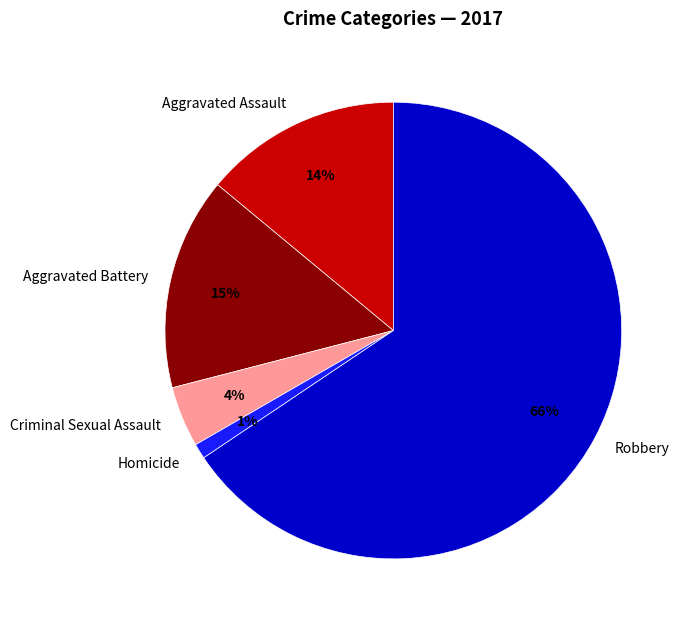

What percentage is the Aggravated Assault slice, to the nearest percent?

14%